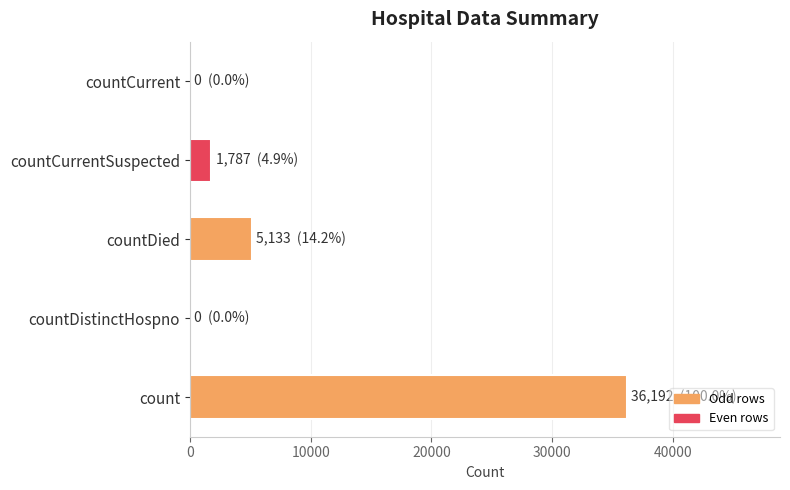

What is the approximate value at count?

36192